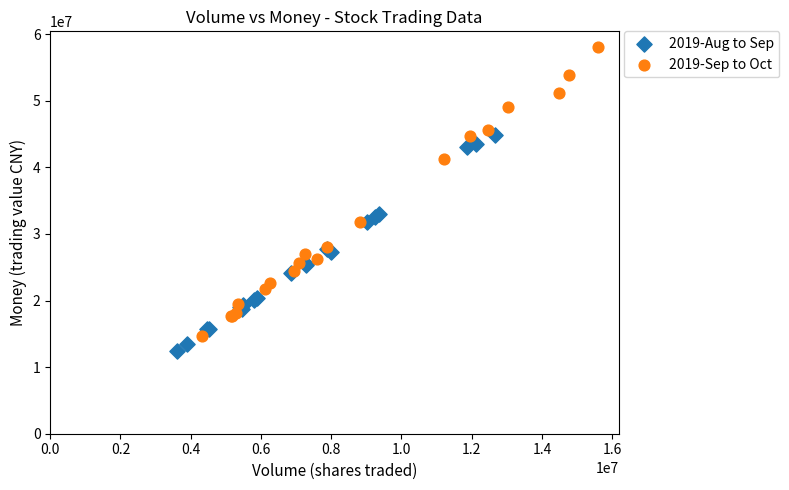

Which series reaches the maximum Y coordinate?

2019-Sep to Oct